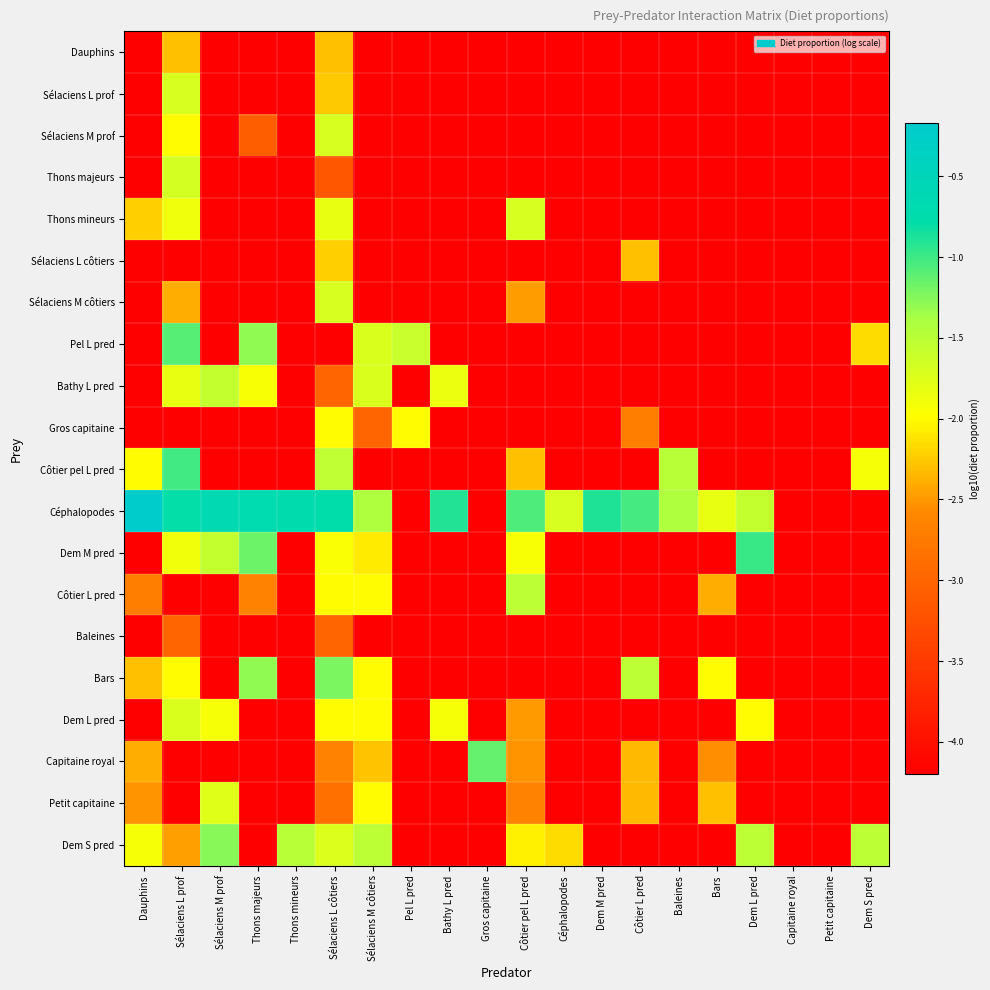

Which series has the widest spread of values?

Céphalopodes